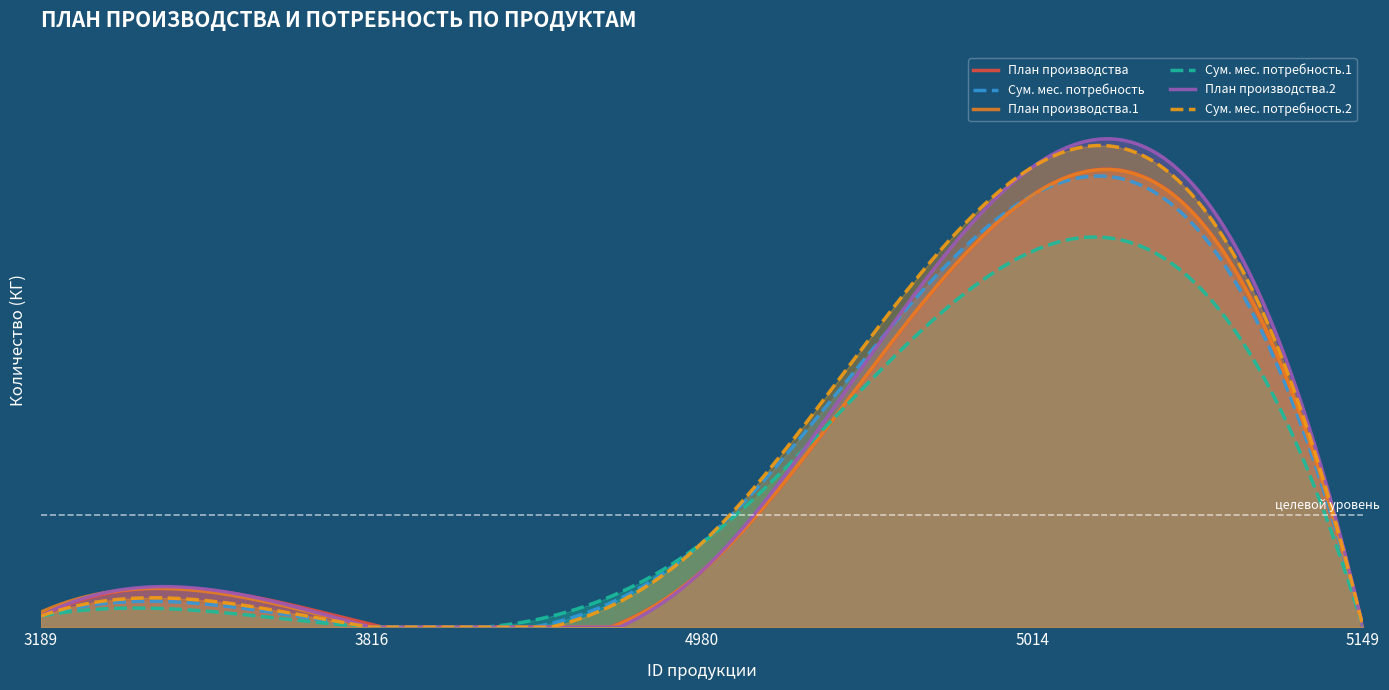

What are all the series names shown in the legend?

План производства, Сум. мес. потребность, План производства.1, Сум. мес. потребность.1, План производства.2, Сум. мес. потребность.2